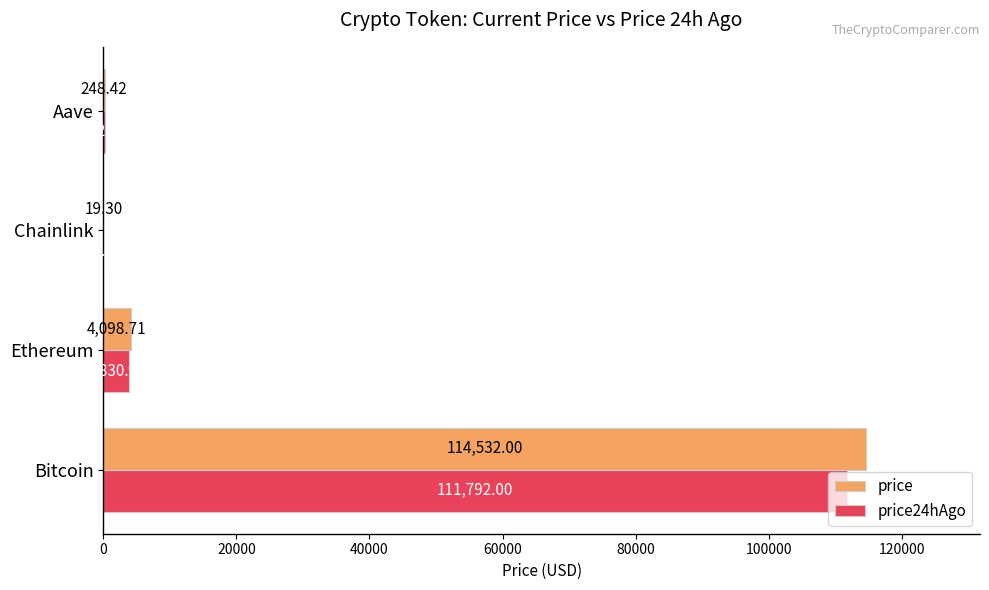

Which series has the widest spread of values?

price